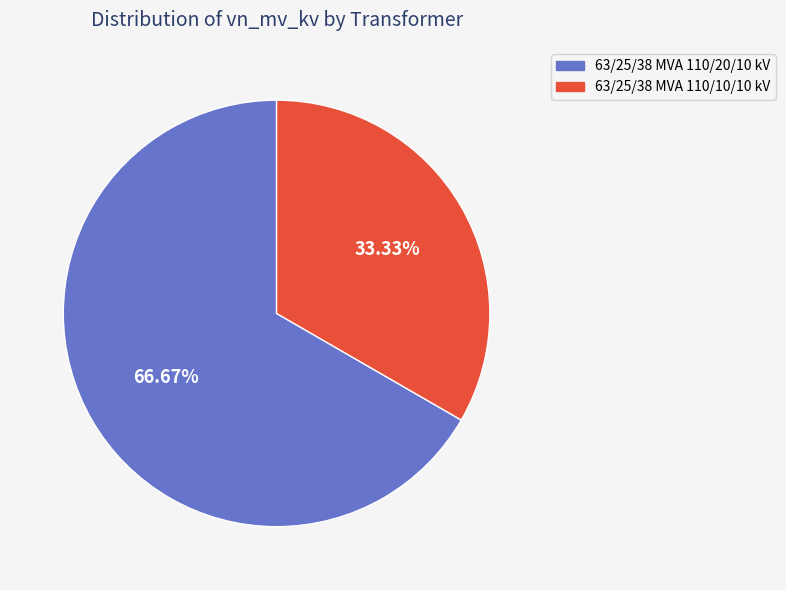

How many slices are in this pie chart?

2